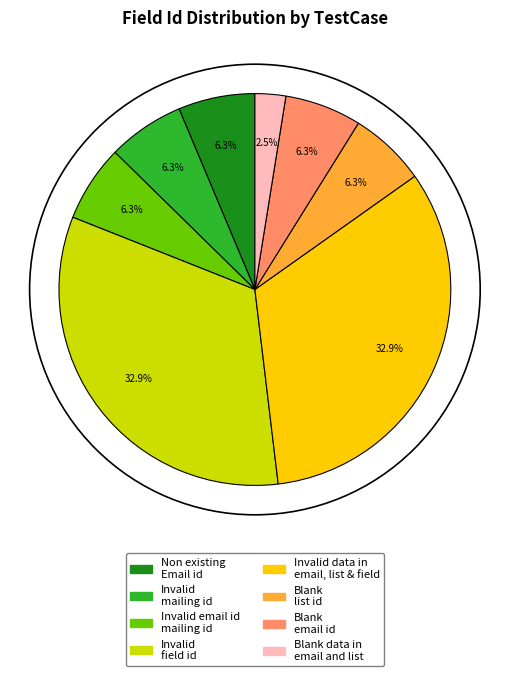

Is there a majority slice in this chart?

No